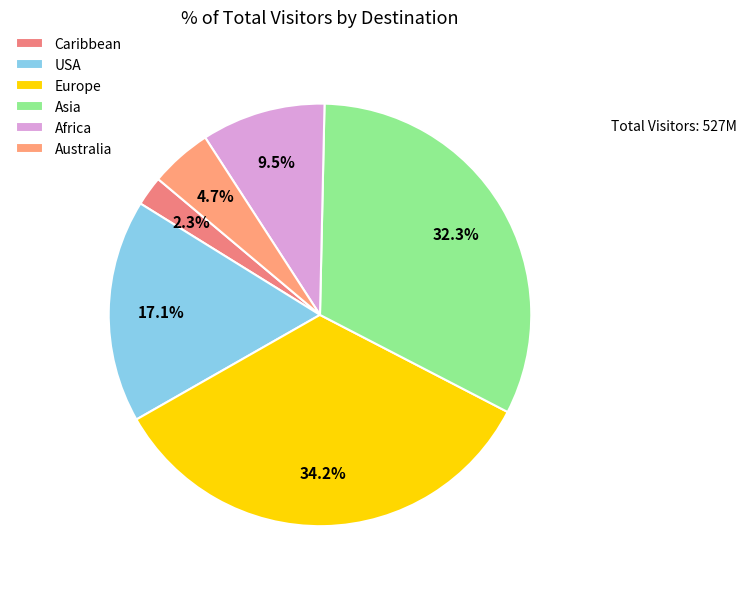

What is the total percentage of Caribbean and Australia?

7.0%